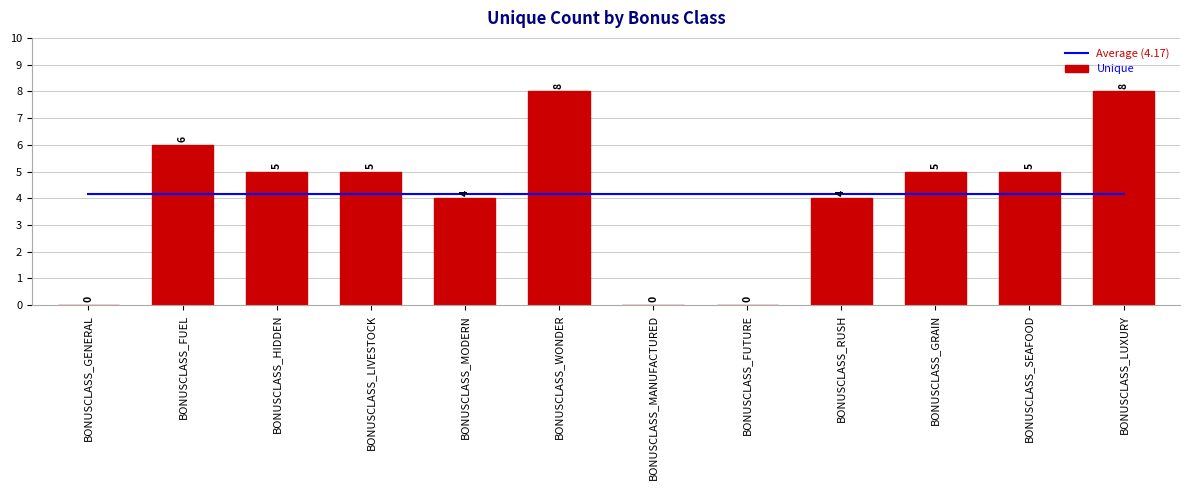

Where does the Unique series first go above 5?

BONUSCLASS_FUEL